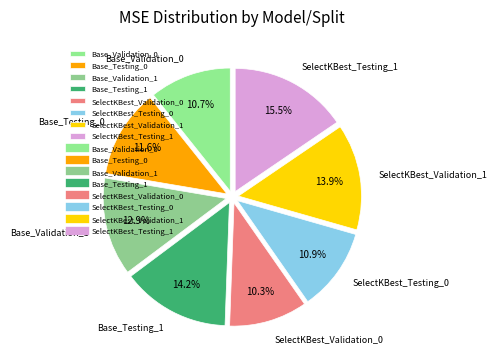

What is the ratio of the value at Base_Validation_0 to the value at SelectKBest_Validation_0?

1.0